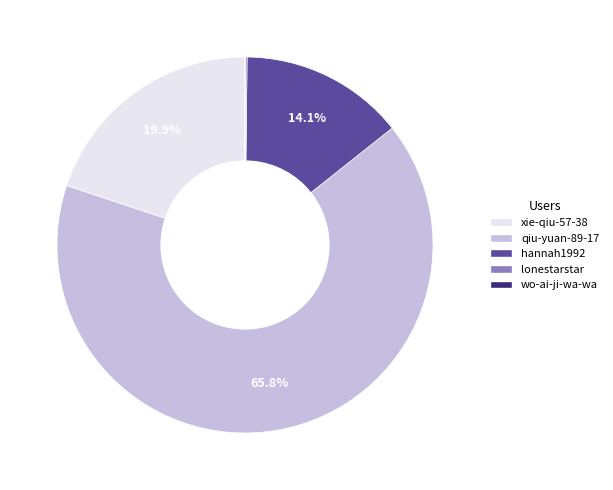

What percentage do qiu-yuan-89-17 and hannah1992 together represent?

79.9%